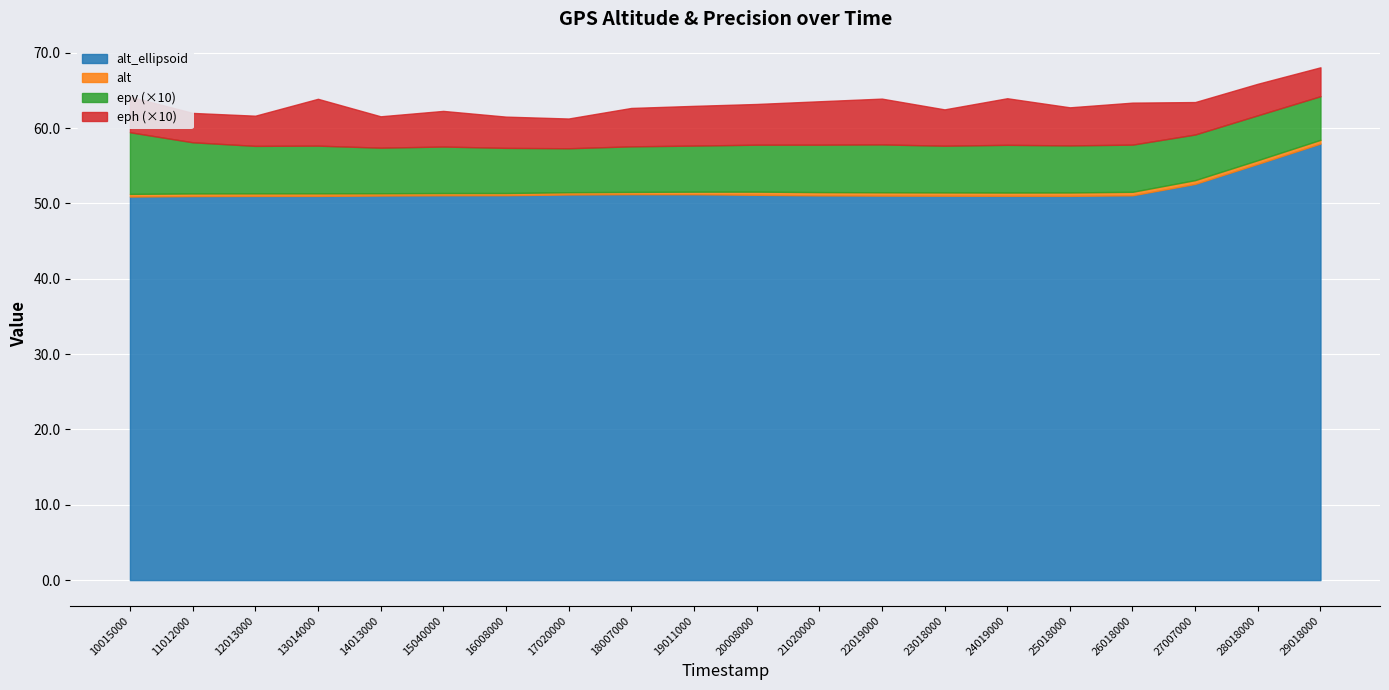

How many values in the alt_ellipsoid series exceed 51?

15